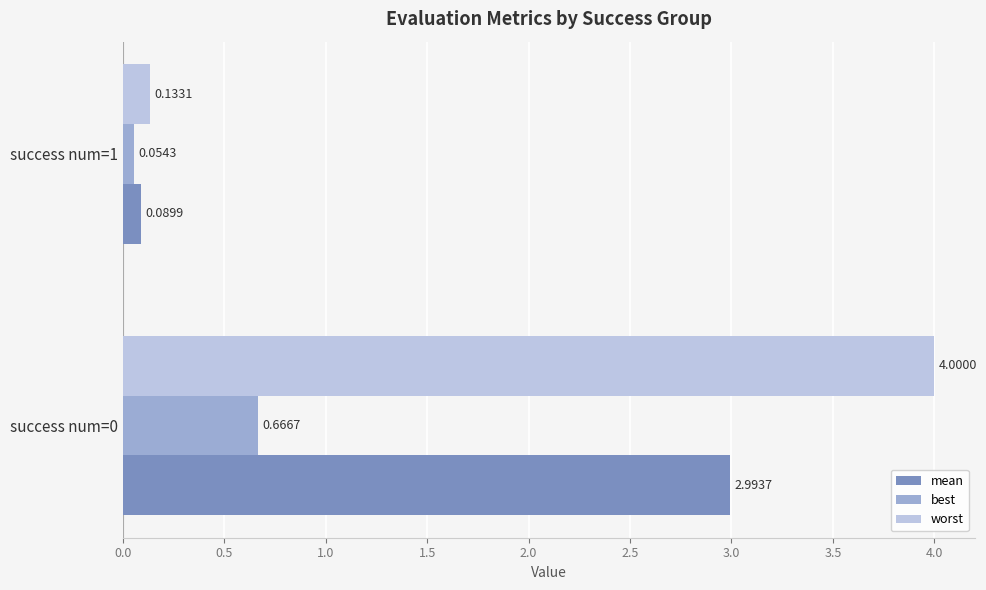

What is the average value of the best series?

0.4